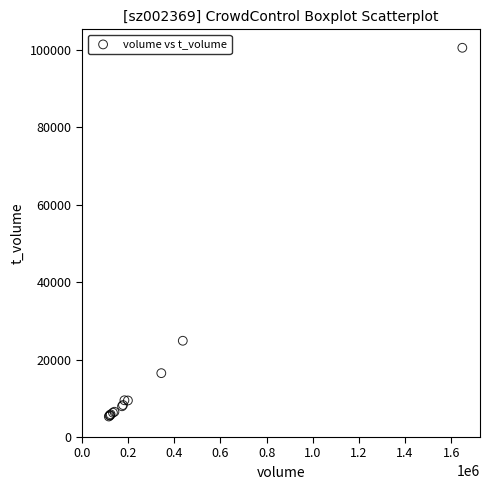

What Y value in the scatter plot is closest to 52922?

24867